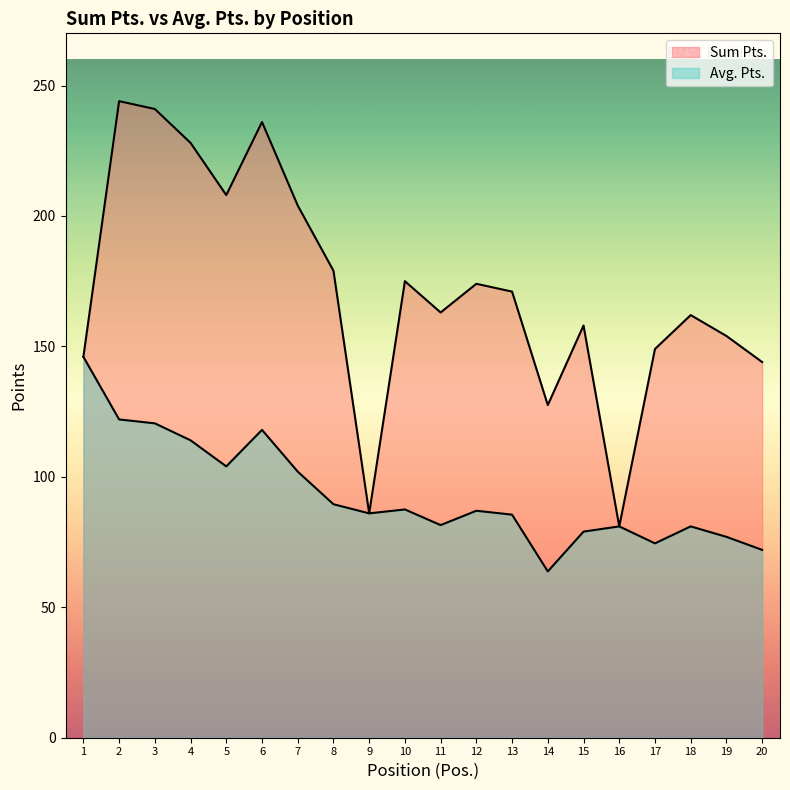

Which category has the lowest value in the Sum Pts. series?

16